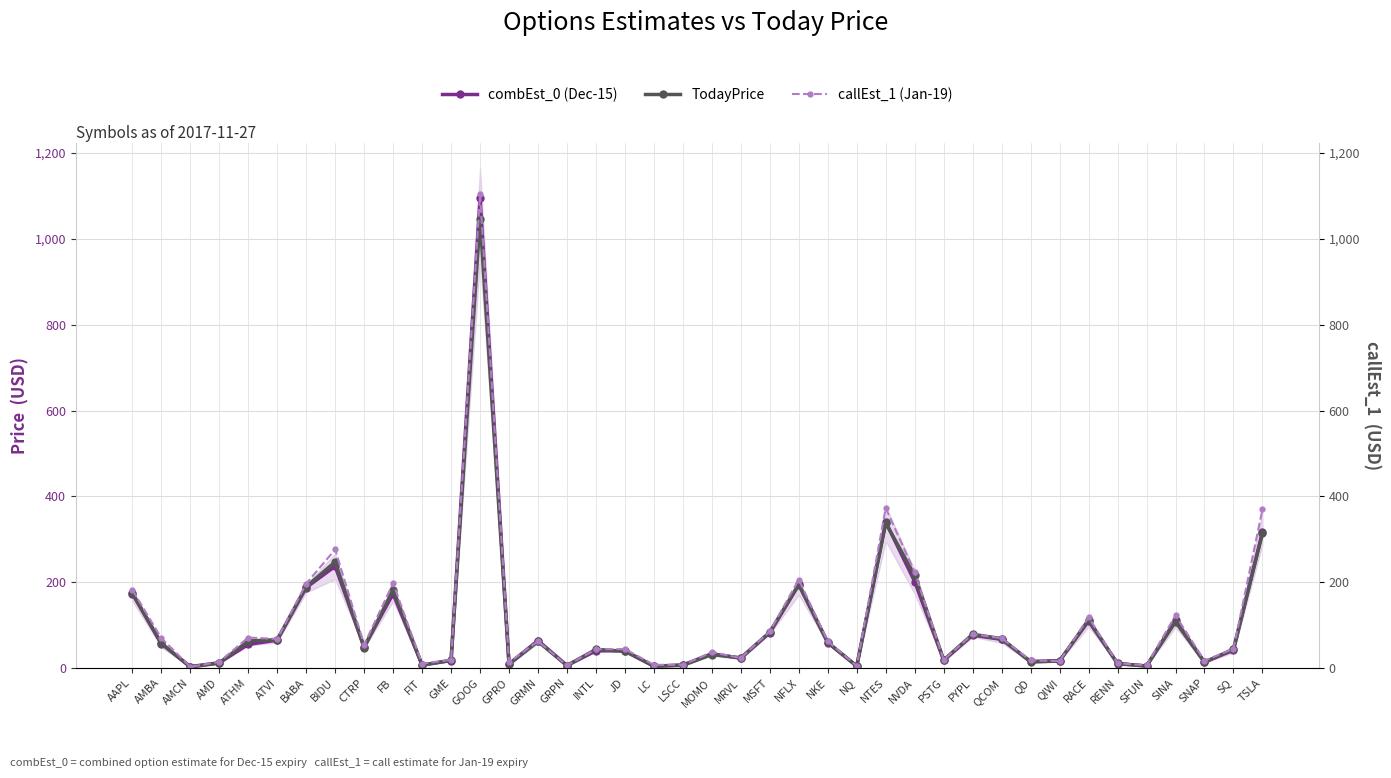

How many series are shown in this chart?

3